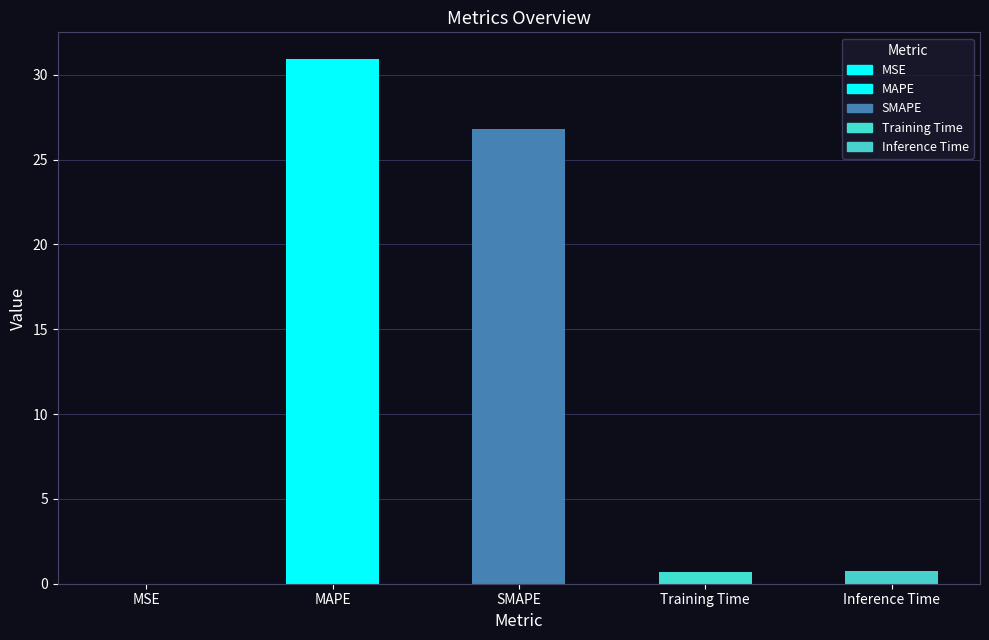

Are the bars horizontal?

No